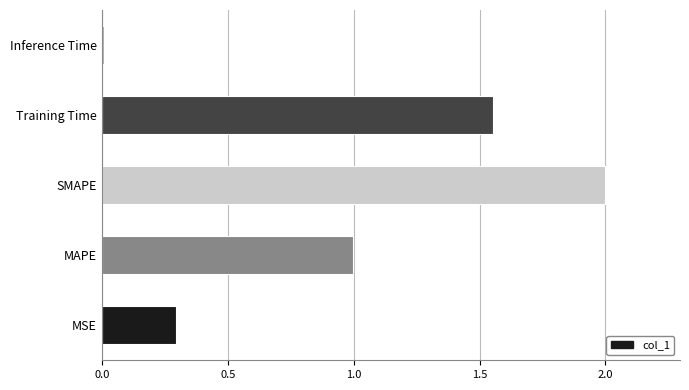

Which label corresponds to the largest value in the chart?

SMAPE